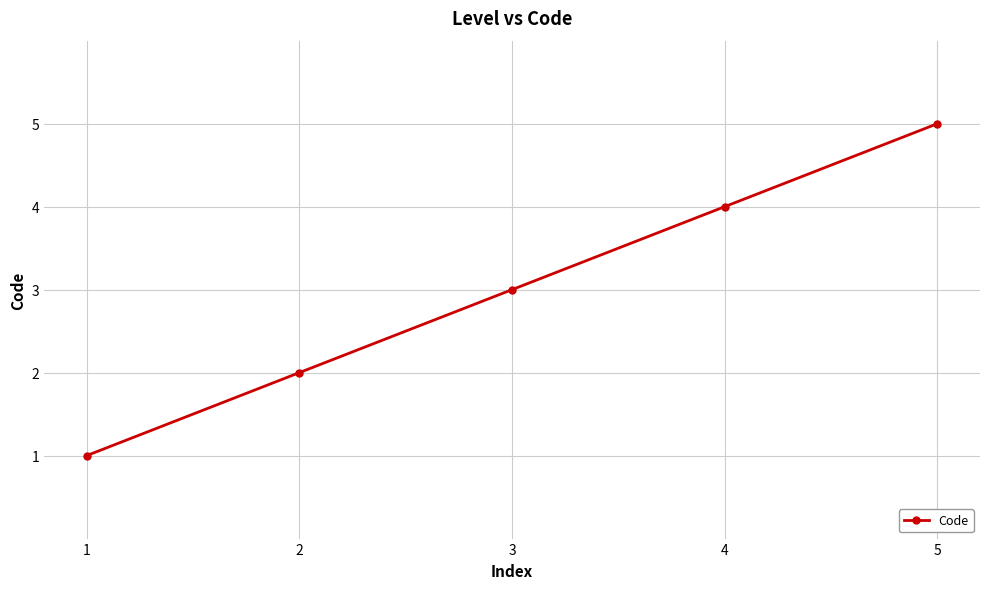

Which has a higher value, 5 or 3?

5